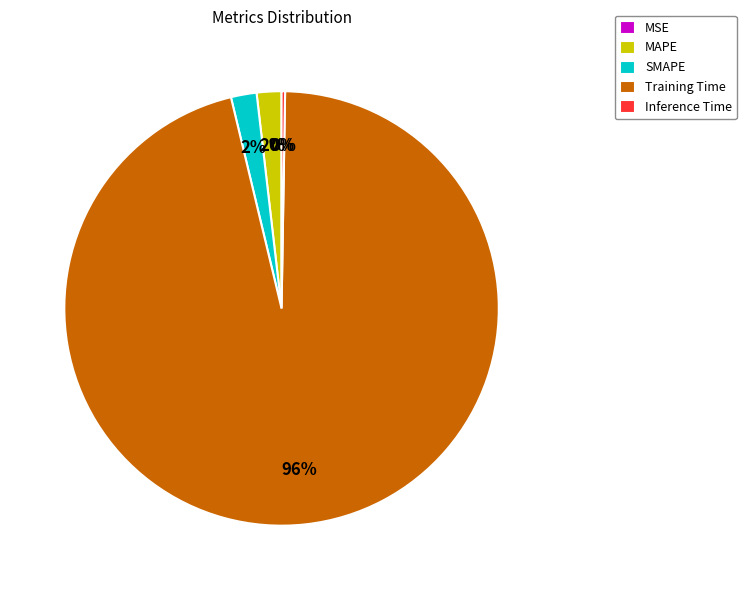

Which has a higher value, Training Time or SMAPE?

Training Time